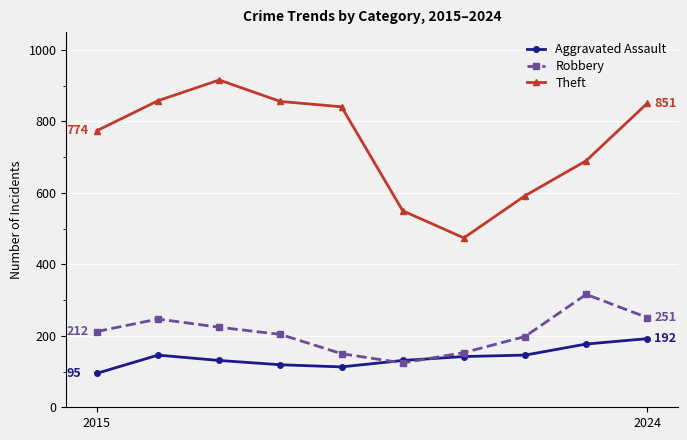

Which series has the widest spread of values?

Theft